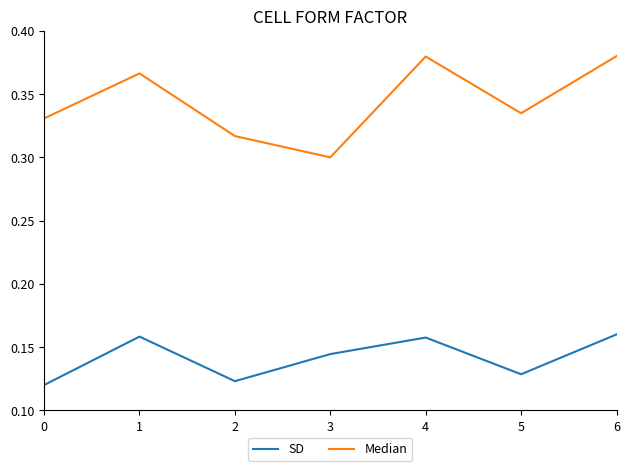

Does the chart display data point markers on the line(s)?

No